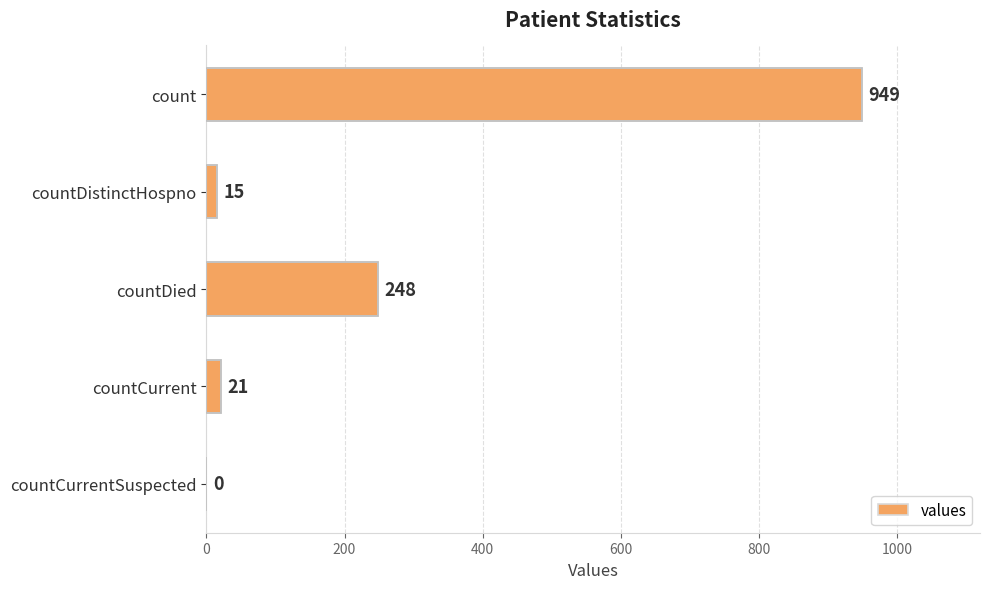

What is the sum of the values at countCurrent and countCurrentSuspected?

21